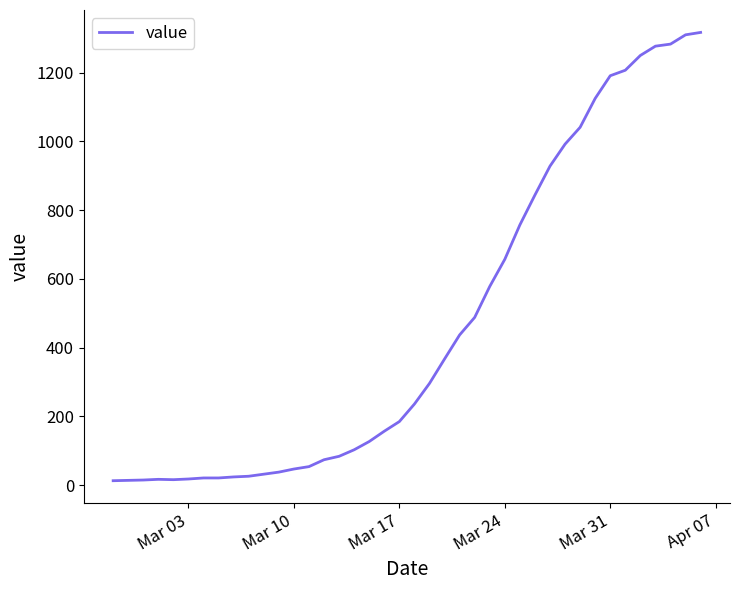

What is the greatest value displayed?

1317